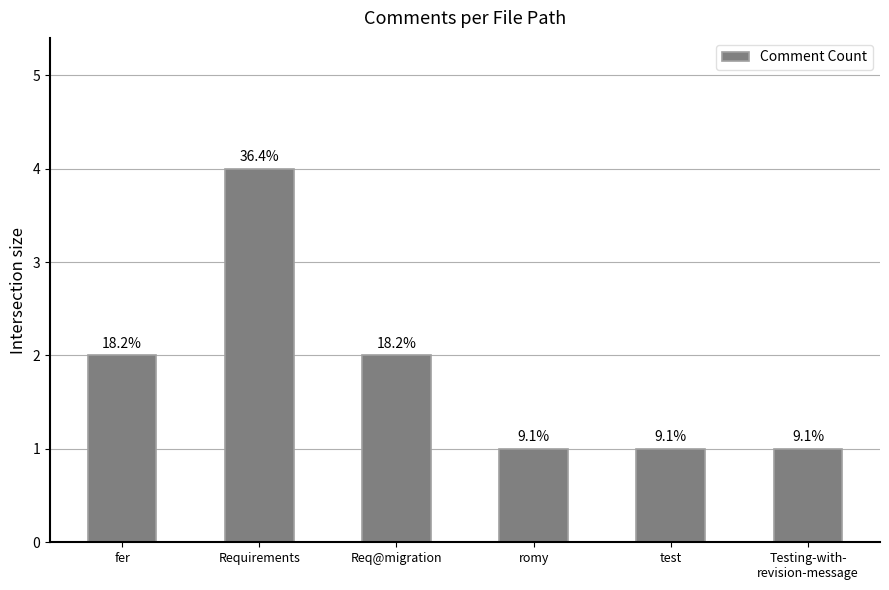

Reading left to right, transcribe all the data shown in this chart.

fer=2	Requirements=4	Req@migration=2	romy=1	test=1	Testing-with-
revision-message=1